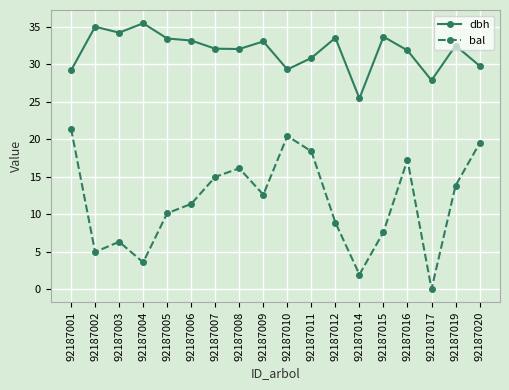

Rank the series by their average value, from highest to lowest.

dbh, bal